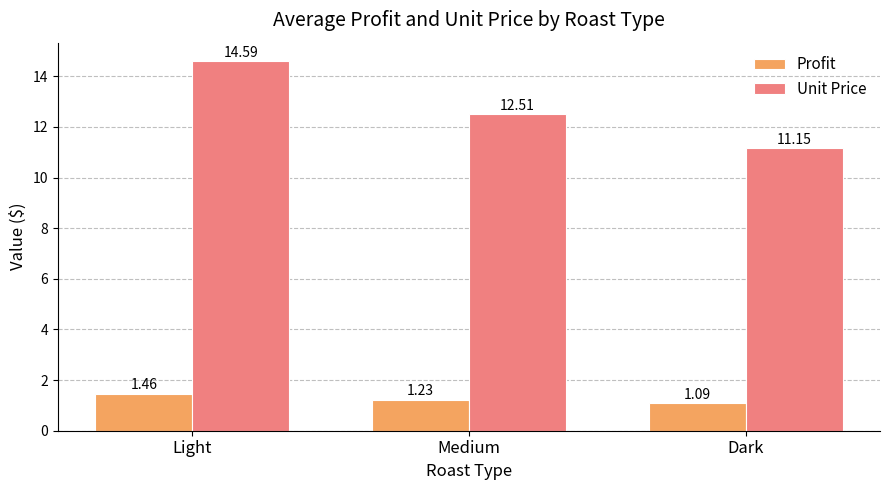

What is the label of the 1st bar from the left?

Light